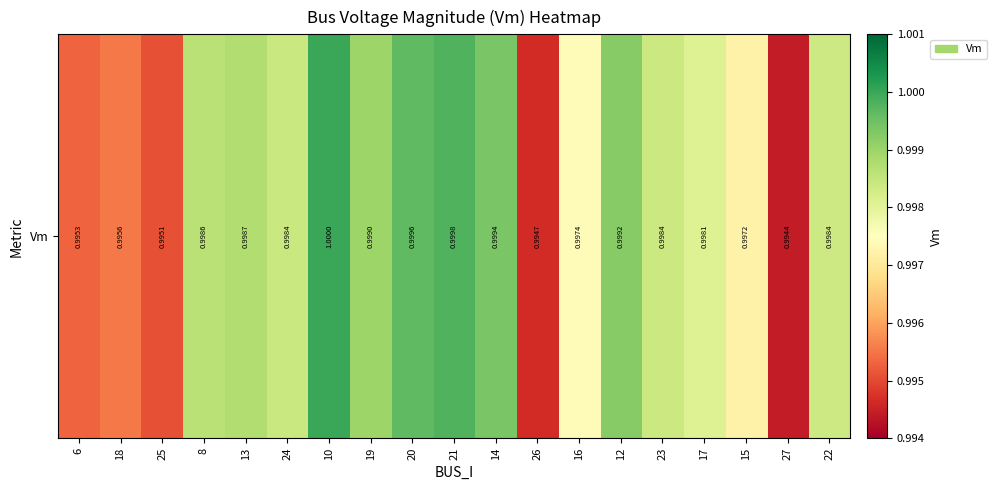

The value at 17 is 1.6. True or false?

False